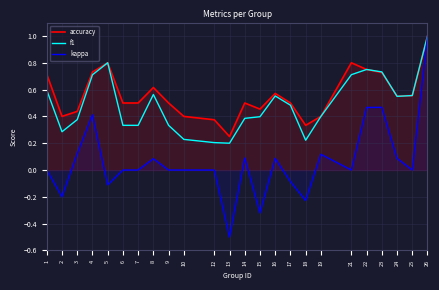

Rank the series by their maximum value, from lowest to highest.

accuracy, f1, kappa